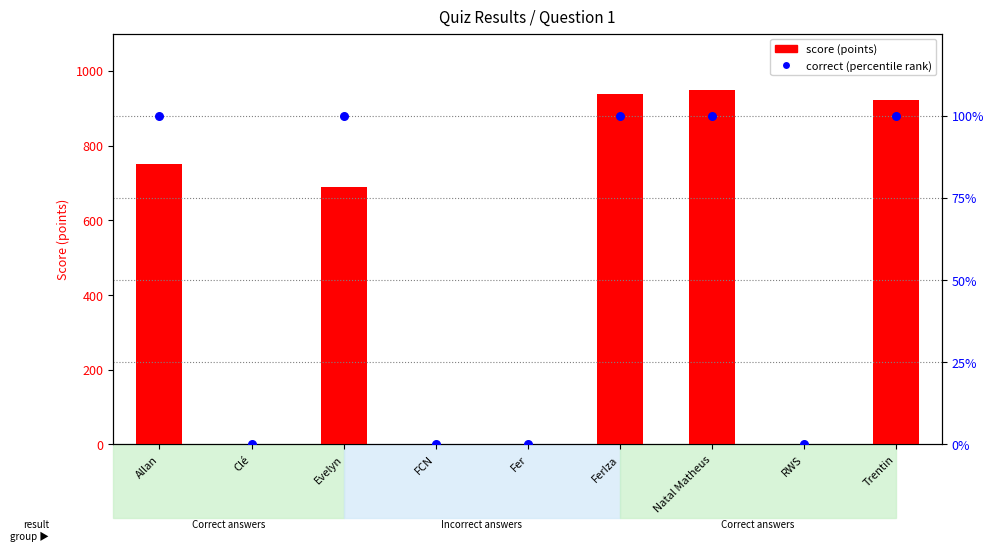

Which series has the largest total across all categories?

score (points)